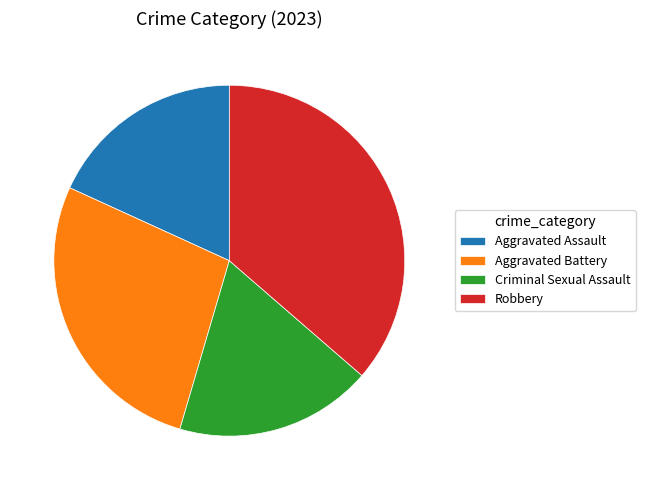

Between Robbery and Aggravated Assault, which is larger?

Robbery